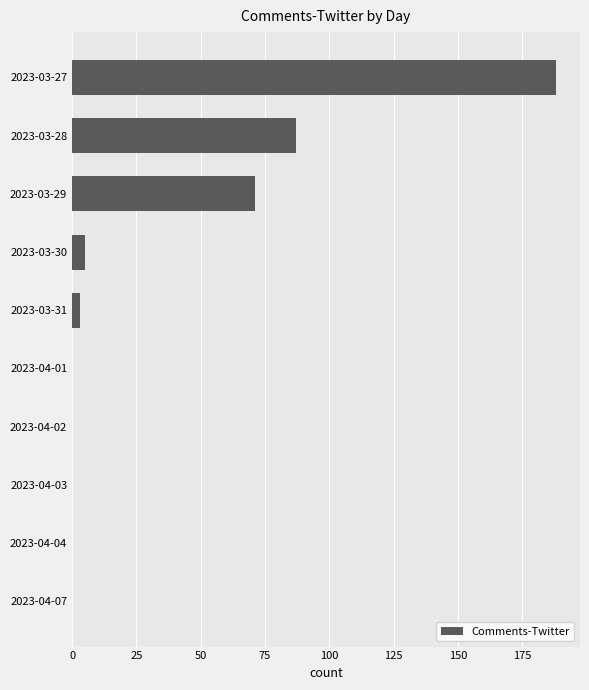

How many distinct data groups are displayed?

1